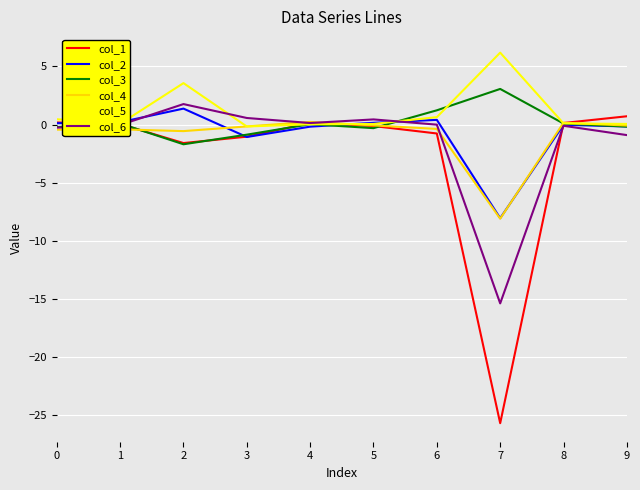

How many categories are shown in the chart?

10